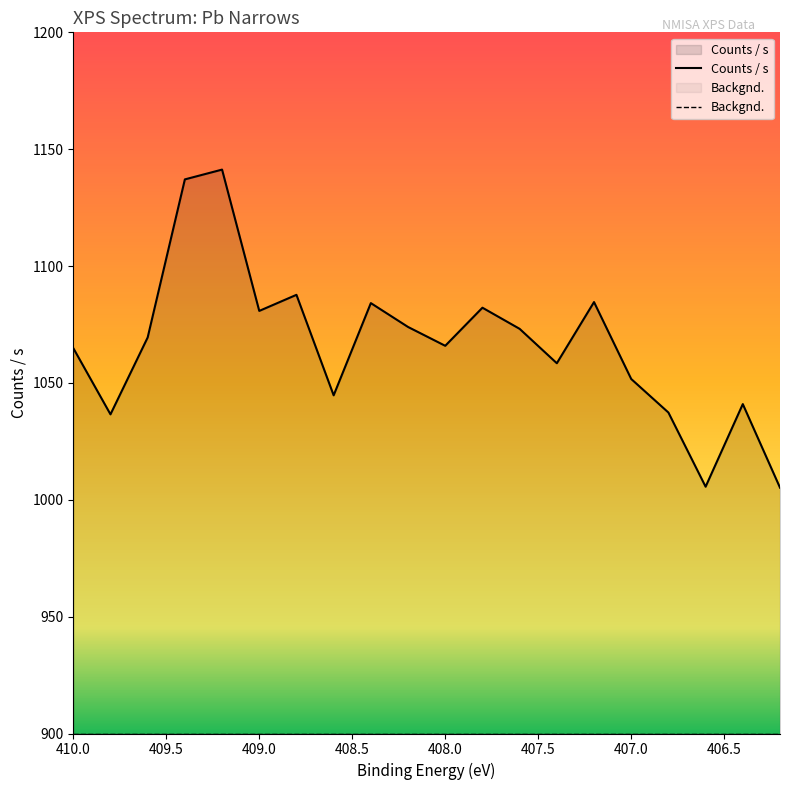

Between 406.4 and 409.6, which is larger?

409.6